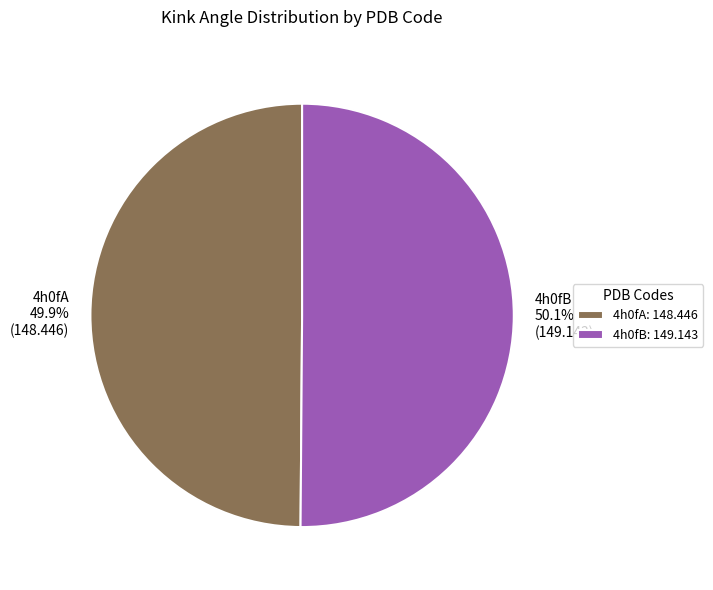

Does any single category account for the majority?

Yes